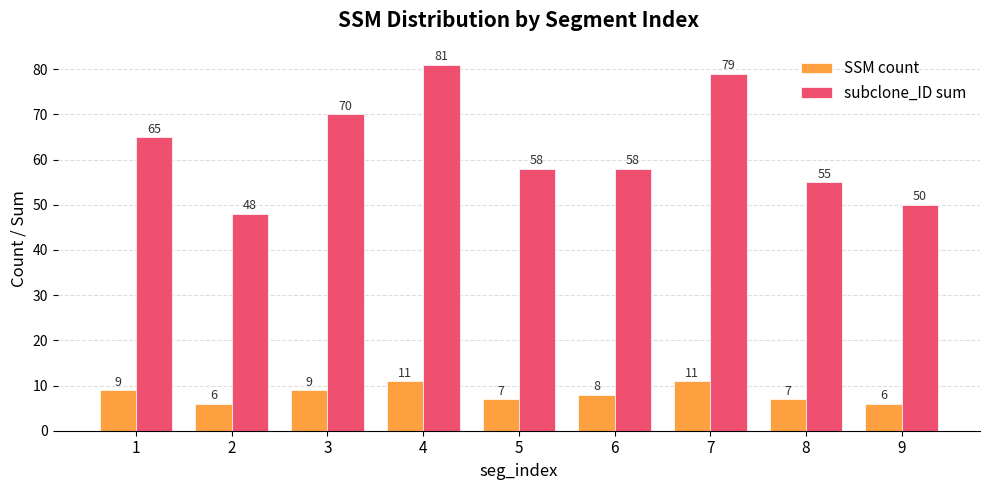

At how many categories does at least one series exceed 41?

9